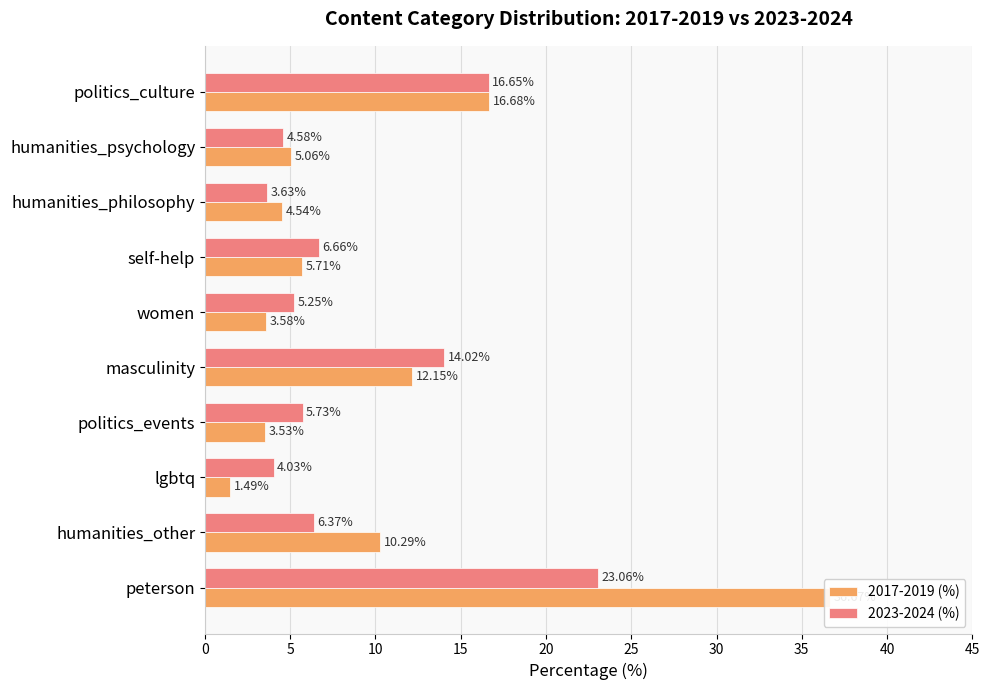

Which series has the largest total across all categories?

2017-2019 (%)